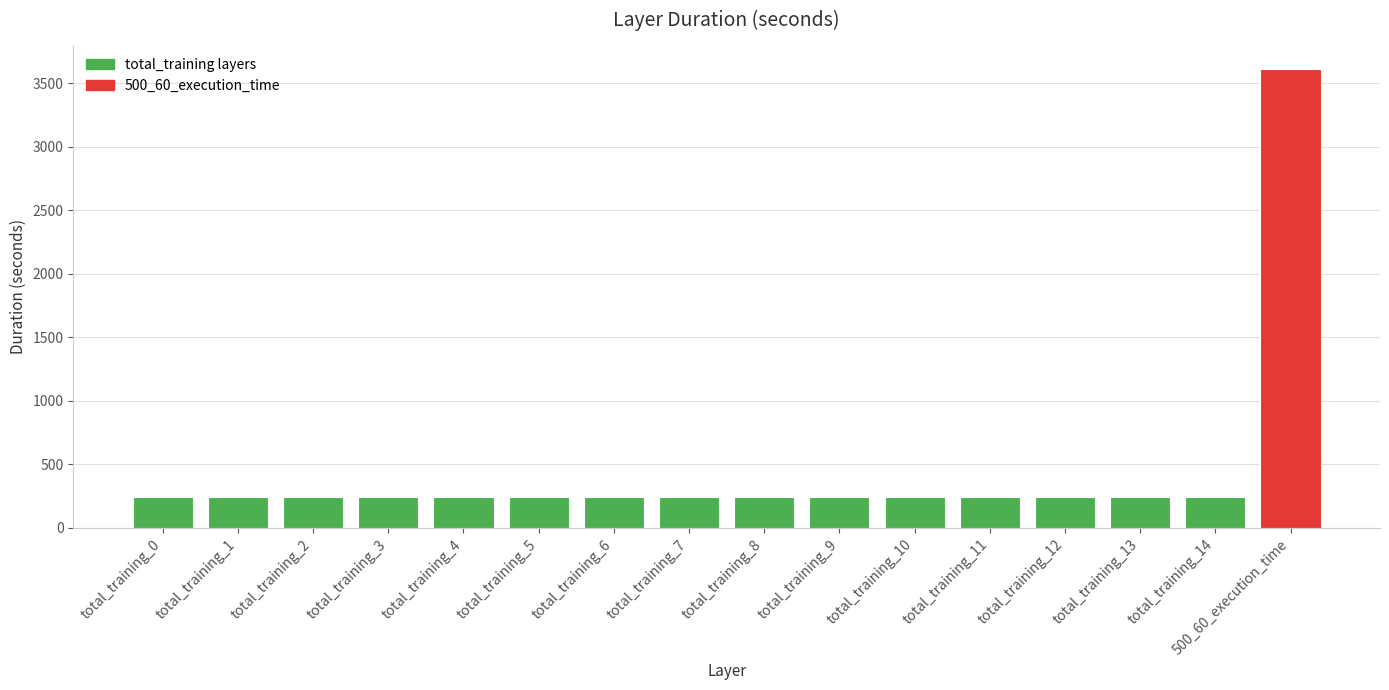

What is the sum of the values at total_training_7 and total_training_0?

481.4